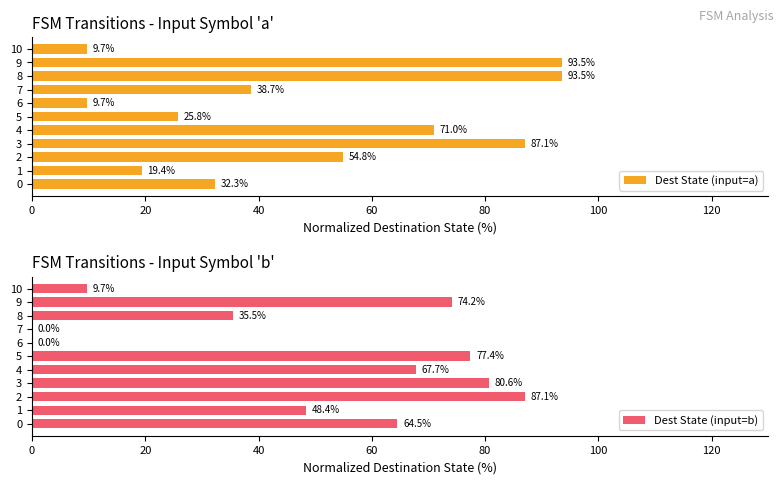

Which series has the widest spread of values?

Dest State (input=b)